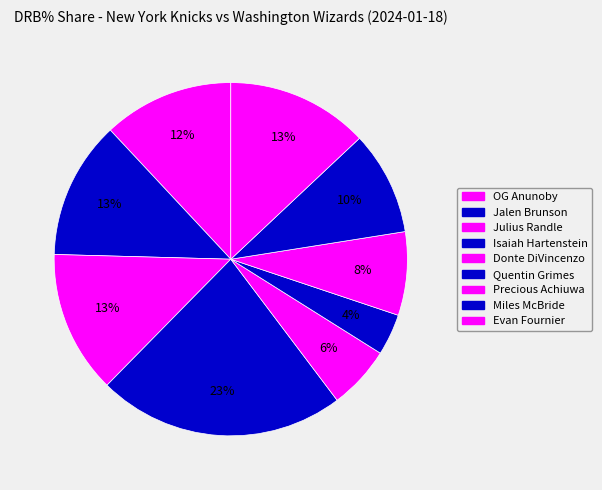

Is the sum of Isaiah Hartenstein and Donte DiVincenzo greater than half?

No